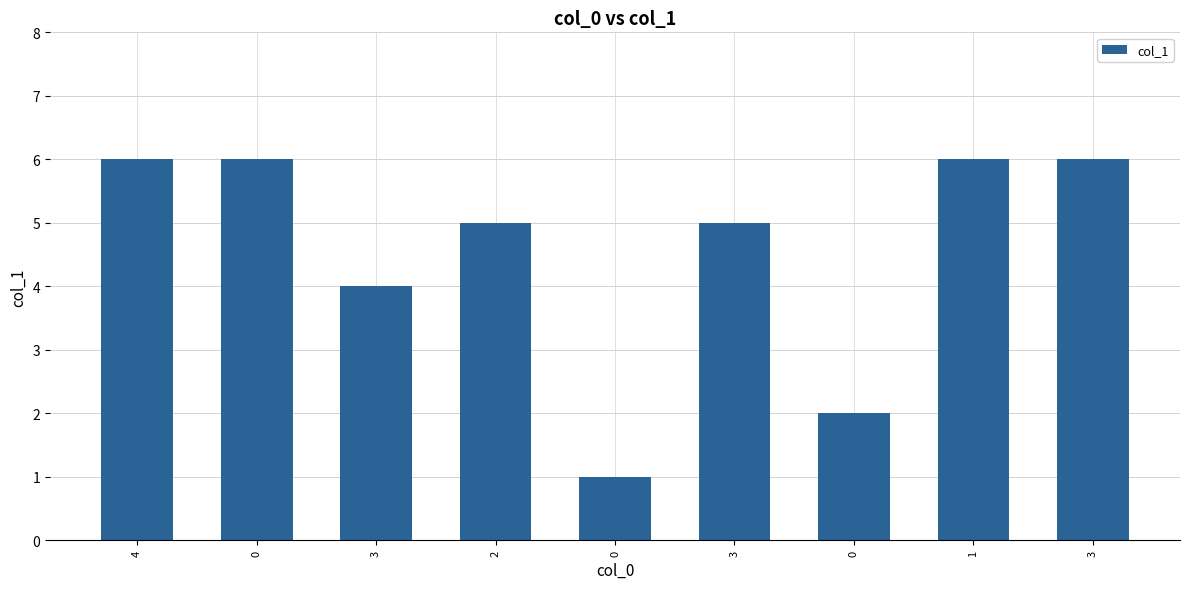

True or false: the data shows 7 at 3.

False